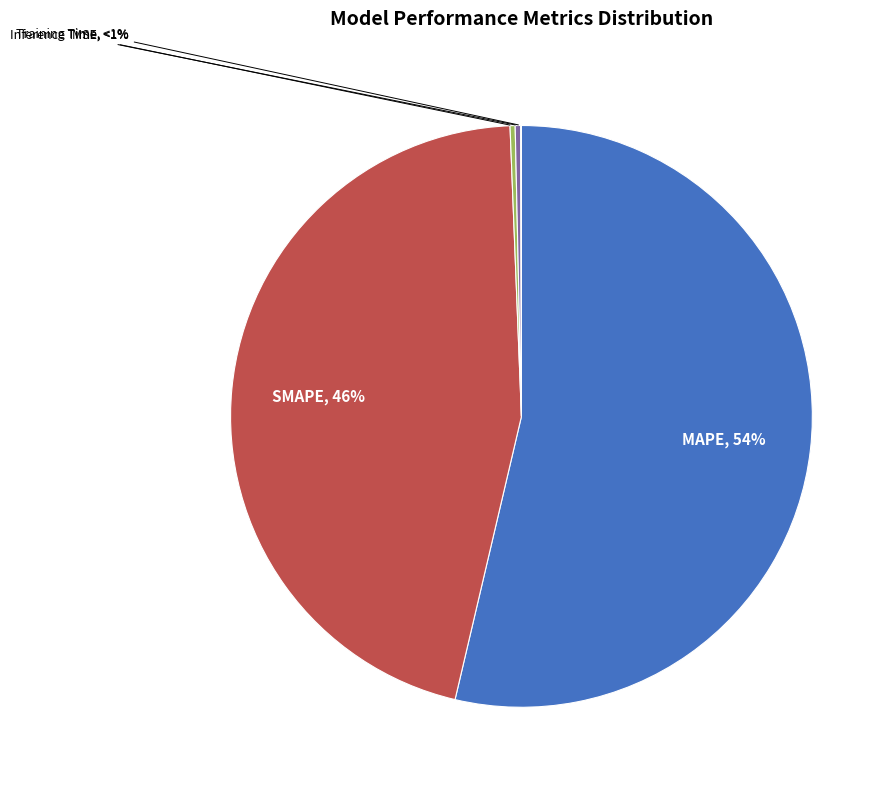

How much of the chart is everything except SMAPE?

54.3%